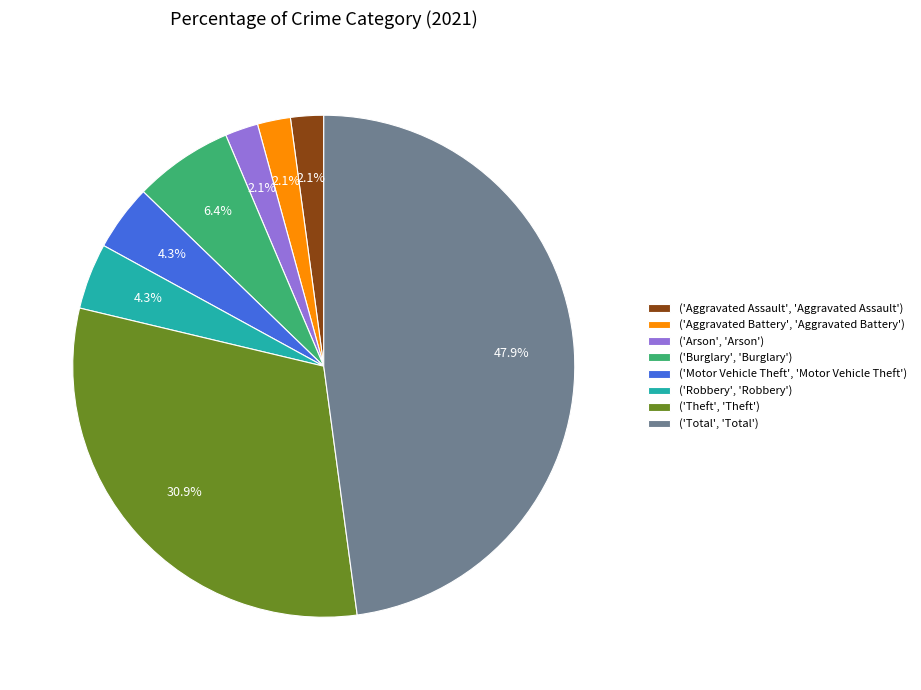

What is the ratio of the value at ('Robbery', 'Robbery') to the value at ('Aggravated Assault', 'Aggravated Assault')?

2.0